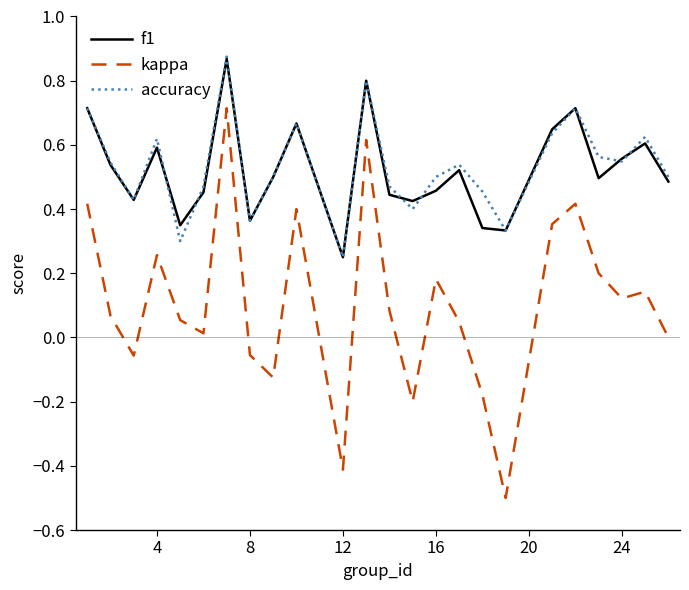

True or false: f1 and kappa intersect in this chart.

False